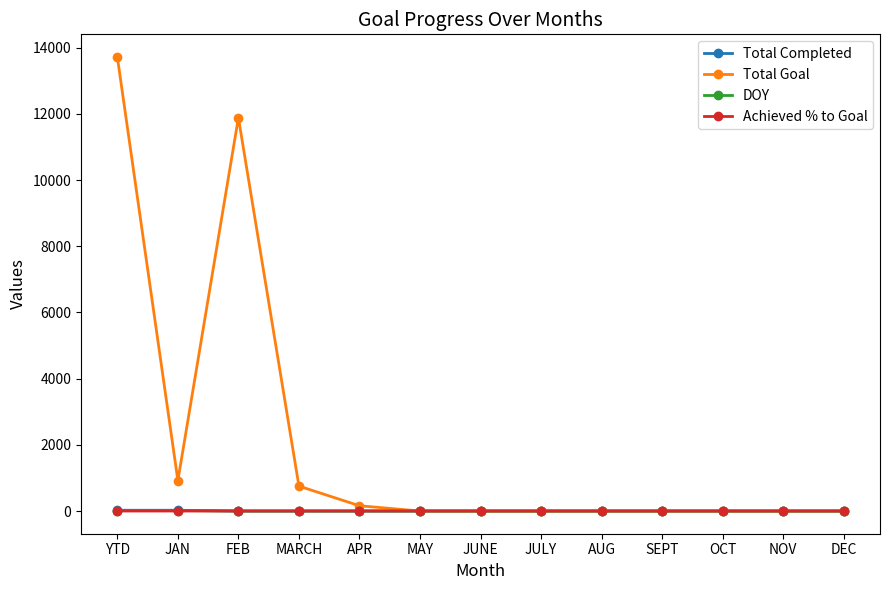

The Achieved % to Goal series shows 0.0 at JAN. True or false?

True